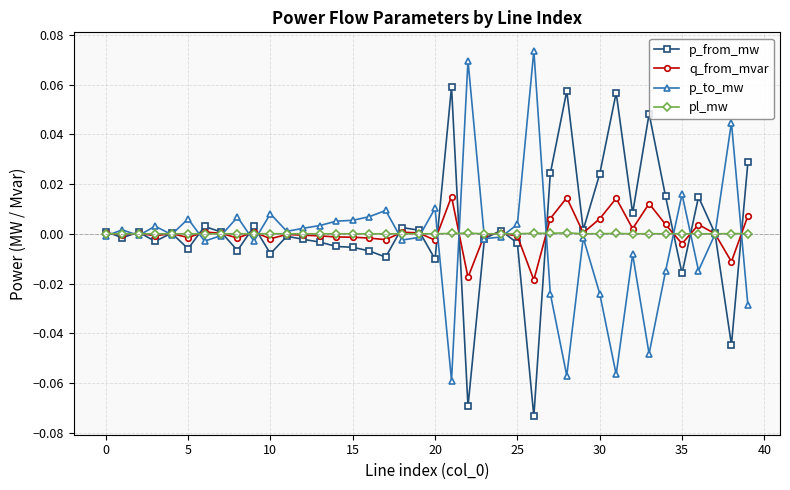

True or false: q_from_mvar has more than 1 points higher than both neighbors.

True